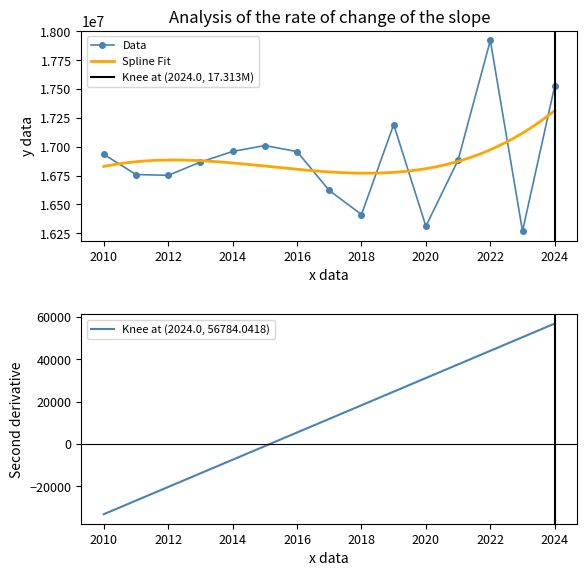

In Data, how many points are higher than both neighbors (excluding endpoints)?

3